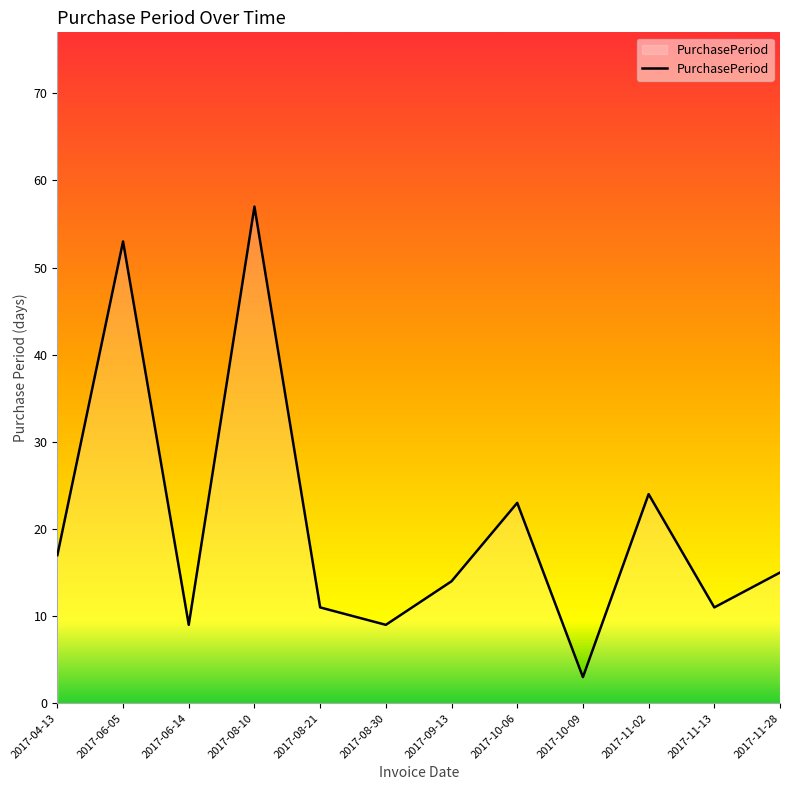

Reading left to right, what are all the values shown in this chart?

2017-04-13=17	2017-06-05=53	2017-06-14=9	2017-08-10=57	2017-08-21=11	2017-08-30=9	2017-09-13=14	2017-10-06=23	2017-10-09=3	2017-11-02=24	2017-11-13=11	2017-11-28=15